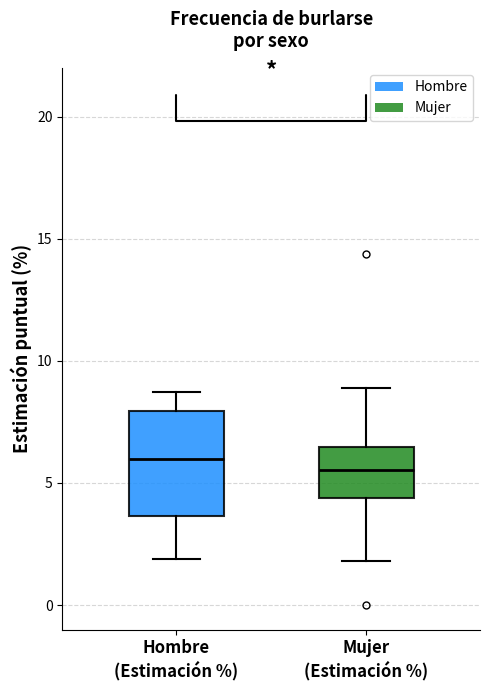

Reading left to right, transcribe this box plot: for each box, give where its median line is, the range the box spans, and where its two whiskers end, as read against the y-axis. The values are not printed on the chart, so give them approximately, as read against the axis.

Hombre (Estimación %): median 6.0, box 3.5 to 8.0, whiskers 2.0 to 8.5
Mujer (Estimación %): median 5.5, box 4.5 to 6.5, whiskers 2.0 to 9.0